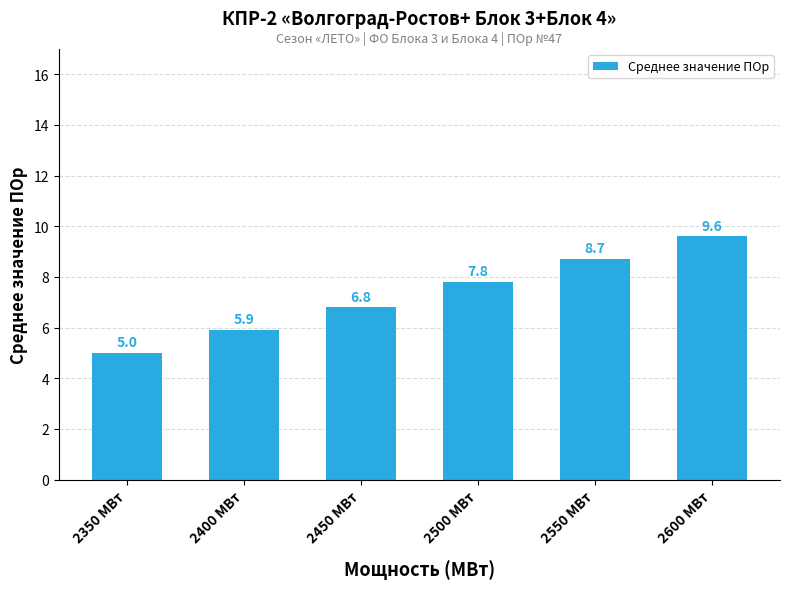

Is it true that the value at 2450 МВт is 6.8?

True